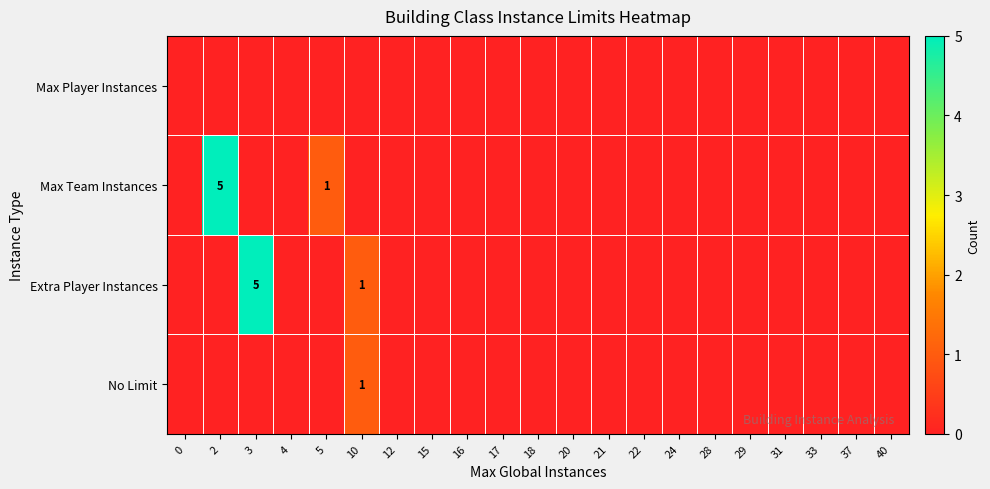

Which series has the widest spread of values?

Max Team Instances